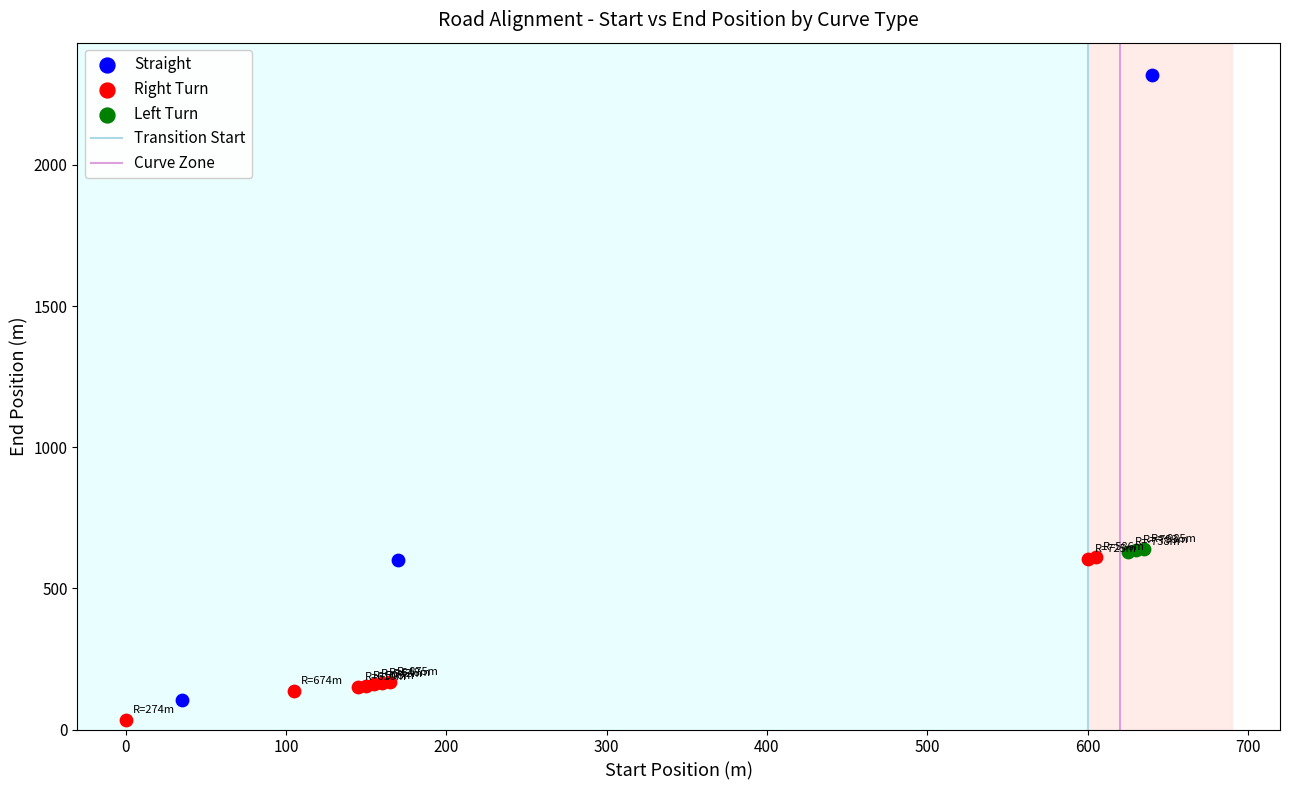

Which series has the widest spread of Y values?

Straight